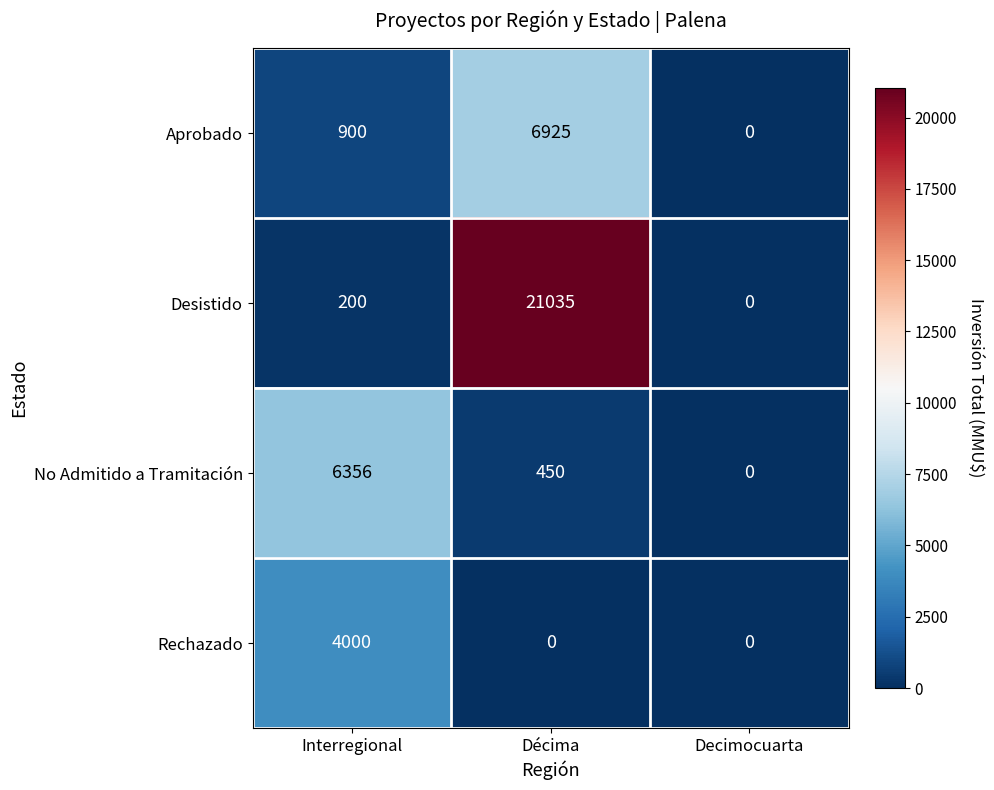

Reading right to left, transcribe all the data shown in this chart.

Aprobado: Decimocuarta=0	Décima=6925	Interregional=900
Desistido: Decimocuarta=0	Décima=21035	Interregional=200
No Admitido a Tramitación: Decimocuarta=0	Décima=450	Interregional=6356
Rechazado: Decimocuarta=0	Décima=0	Interregional=4000